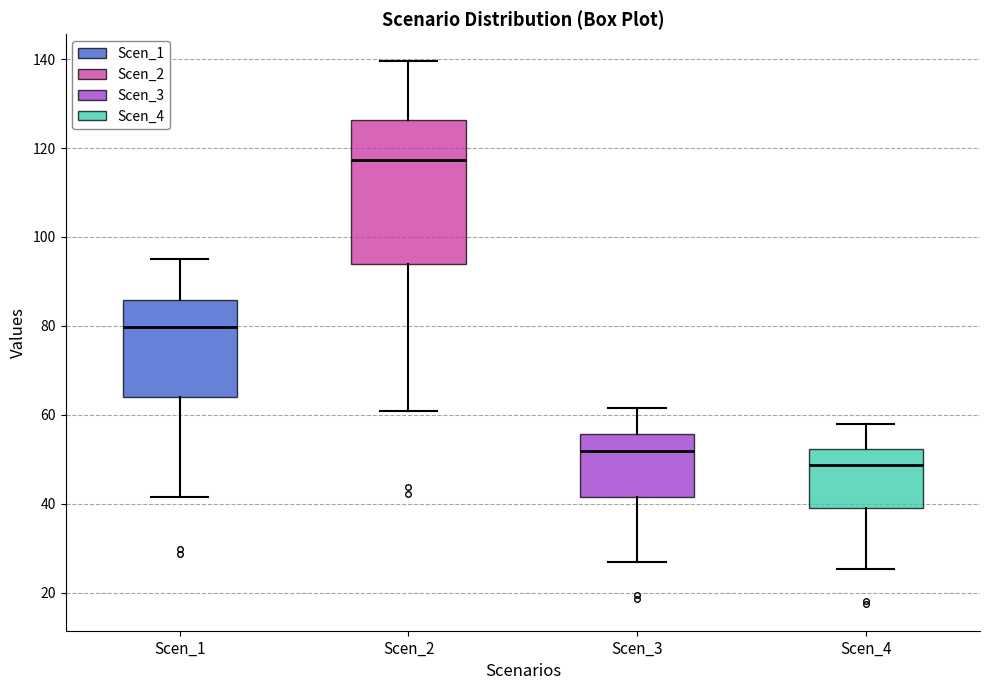

Reading left to right, transcribe this box plot: for each box, give where its median line is, the range the box spans, and where its two whiskers end, as read against the y-axis. The values are not printed on the chart, so give them approximately, as read against the axis.

Scen_1: median 80, box 64 to 86, whiskers 42 to 94
Scen_2: median 118, box 94 to 126, whiskers 60 to 140
Scen_3: median 52, box 42 to 56, whiskers 26 to 62
Scen_4: median 48, box 38 to 52, whiskers 26 to 58